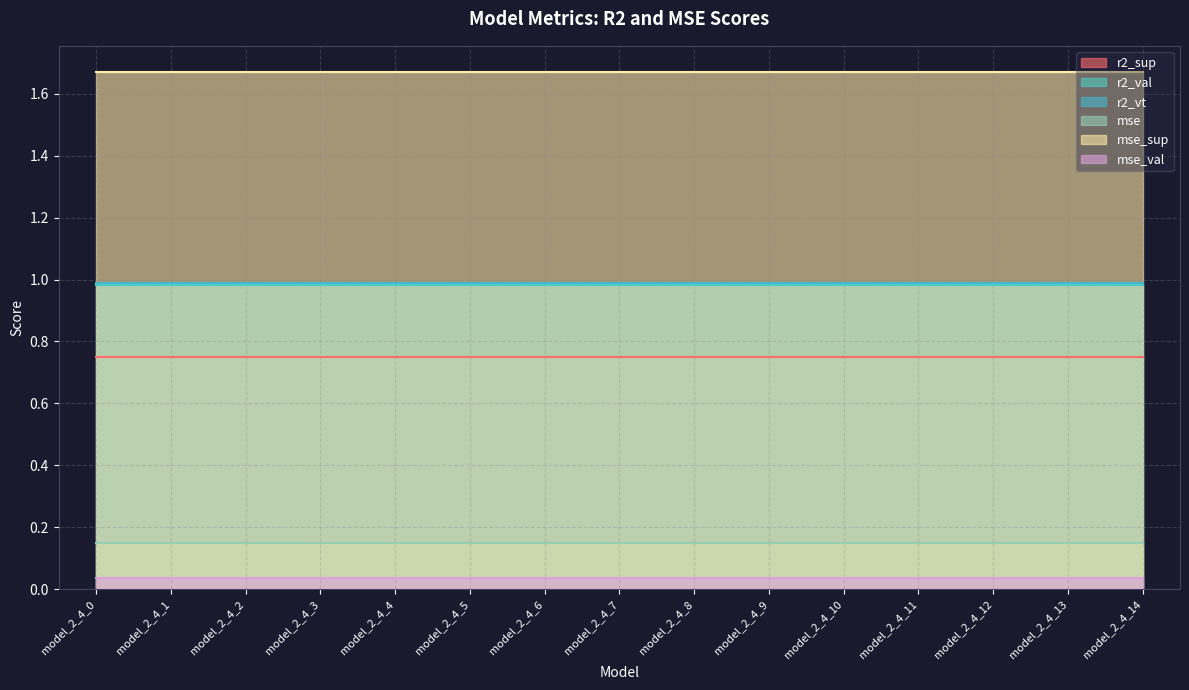

Which category has the highest value in the r2_sup series?

model_2_4_0